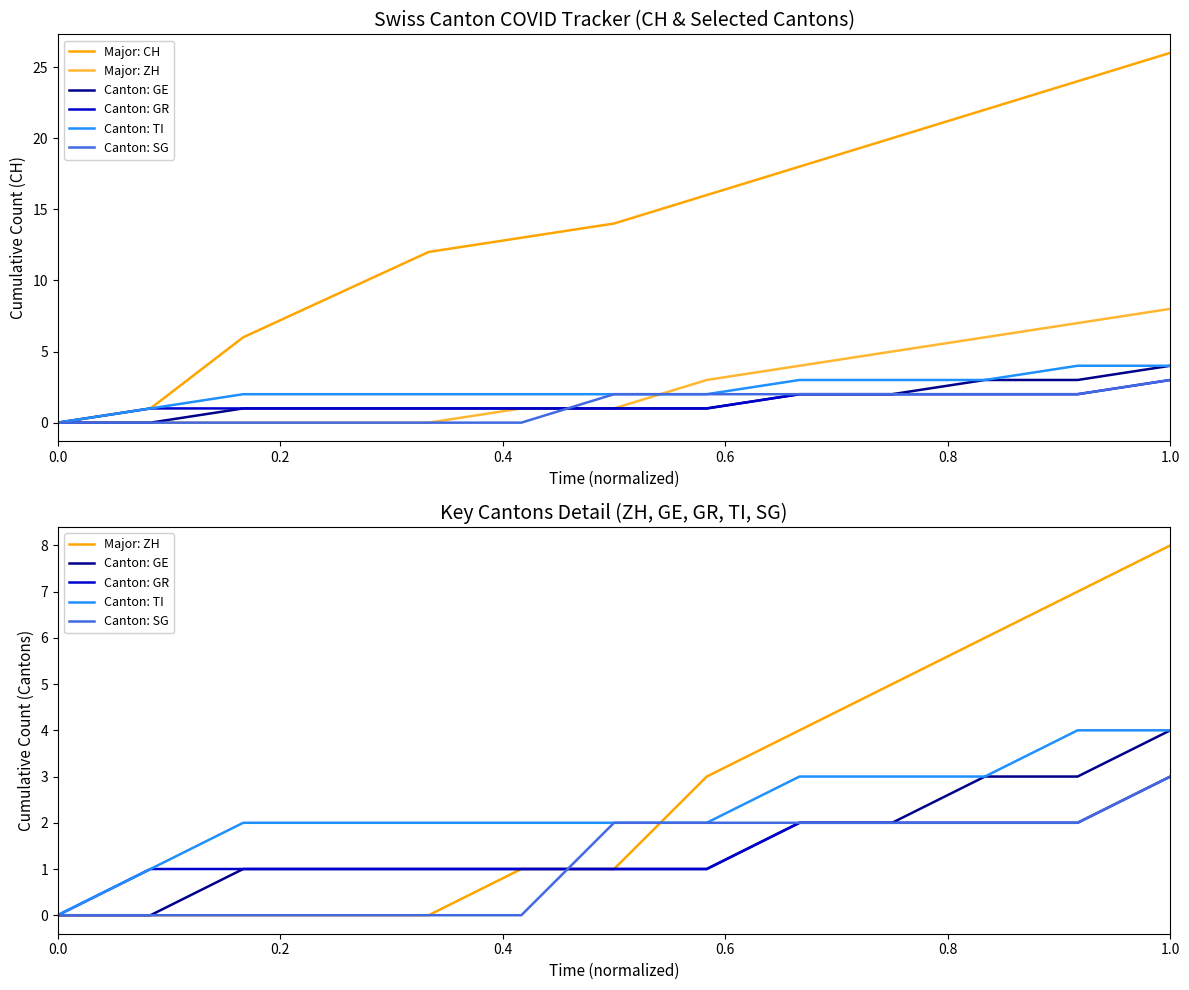

What is the label of the 12th point from the right?

0.2